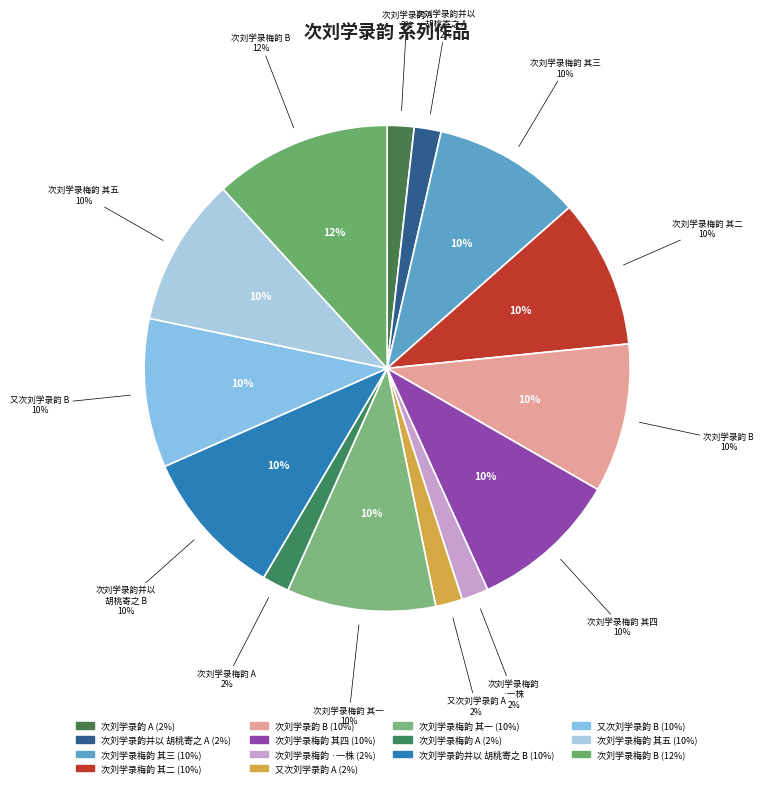

What percentage is the 又次刘学录韵 slice, to the nearest percent?

10%